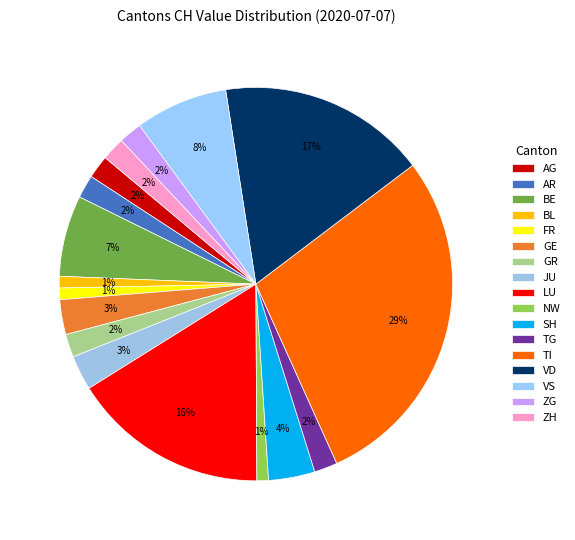

Count the number of slices in the pie.

17